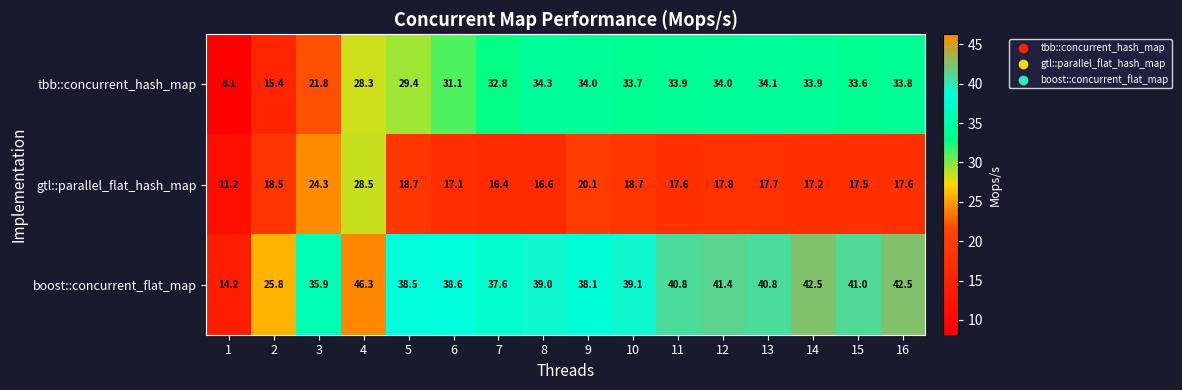

Between 2 and 10, which series saw the biggest shift?

tbb::concurrent_hash_map